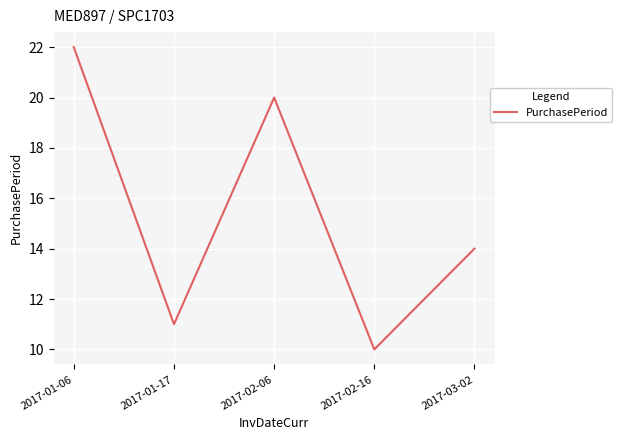

Between 2017-01-17 and 2017-01-06, which is larger?

2017-01-06